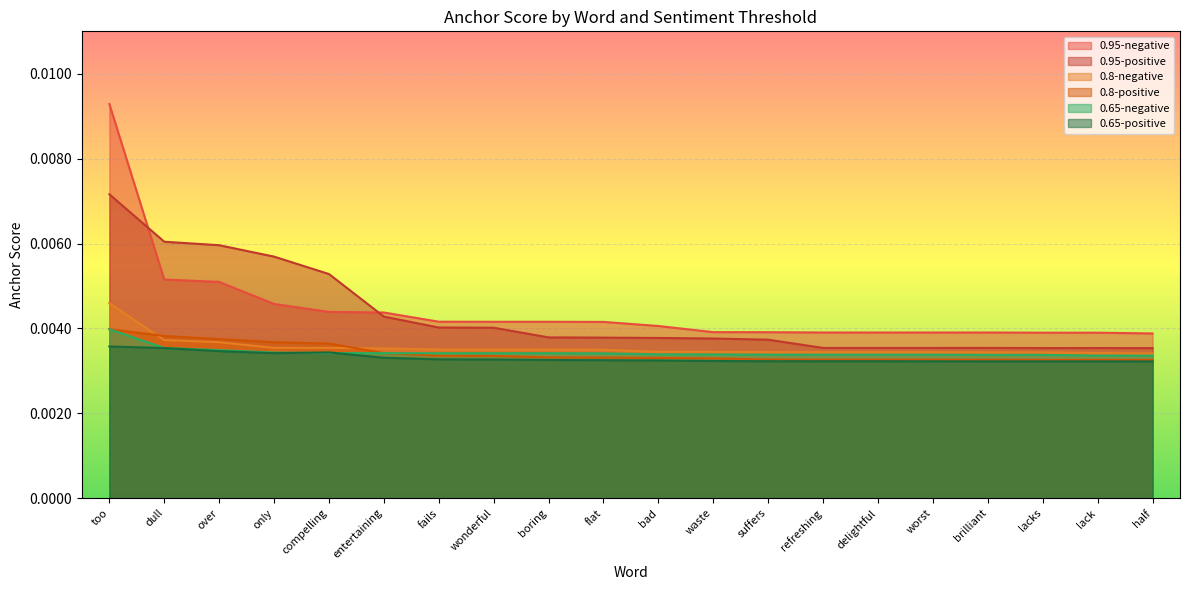

At which category does 0.65-positive reach its first local valley?

only